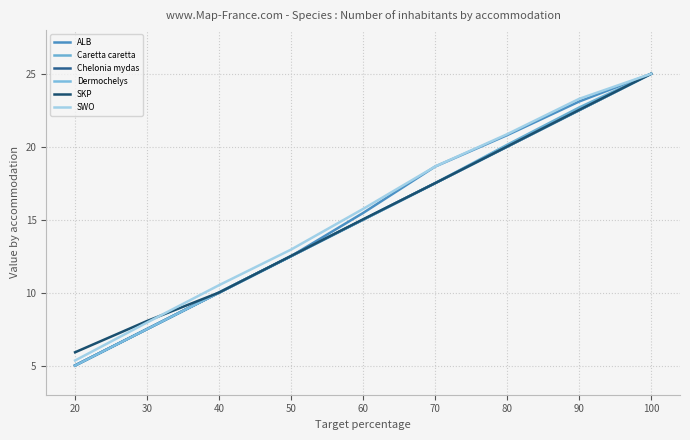

At which label does SKP reach its peak?

100